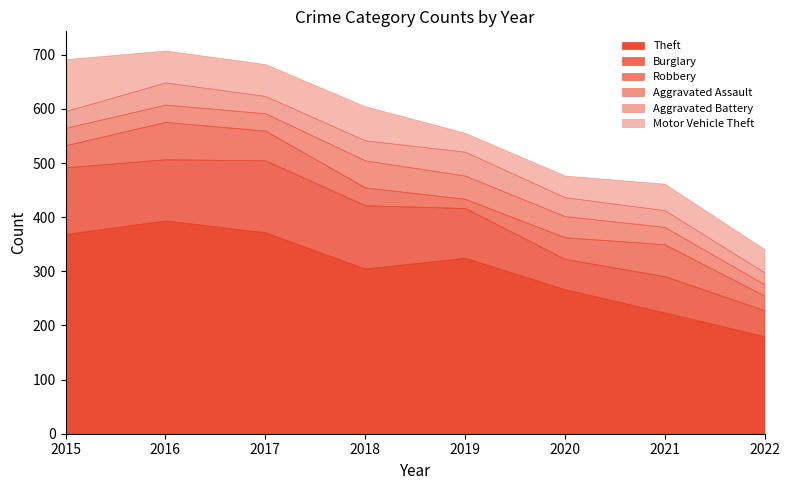

What is the difference between the maximum and minimum values in the Burglary series?

85